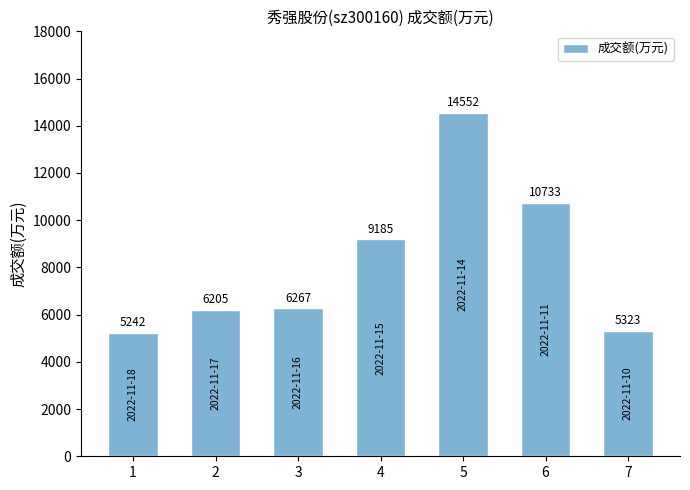

Reading left to right, extract all data points from this chart.

1=5242	2=6205	3=6267	4=9185	5=14552	6=10733	7=5323